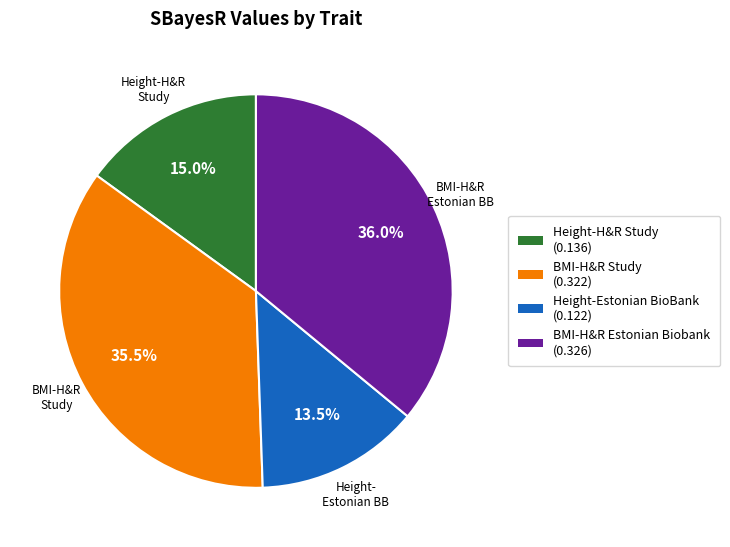

Is the sum of BMI-H&R Study and Height-Estonian BioBank greater than half?

No